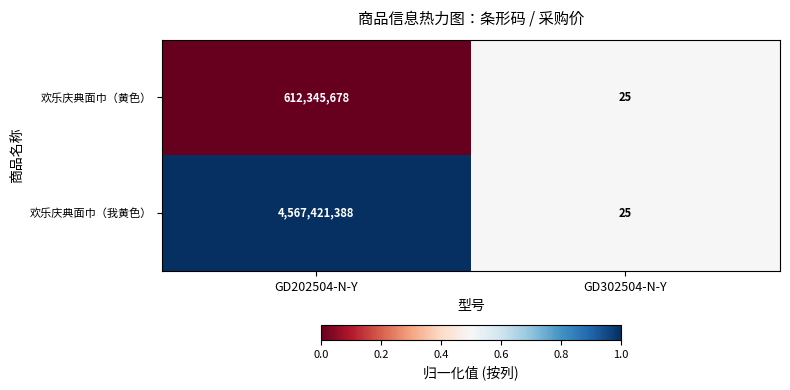

What is the difference between the 欢乐庆典面巾（我黄色） values at GD202504-N-Y and GD302504-N-Y?

4567421363